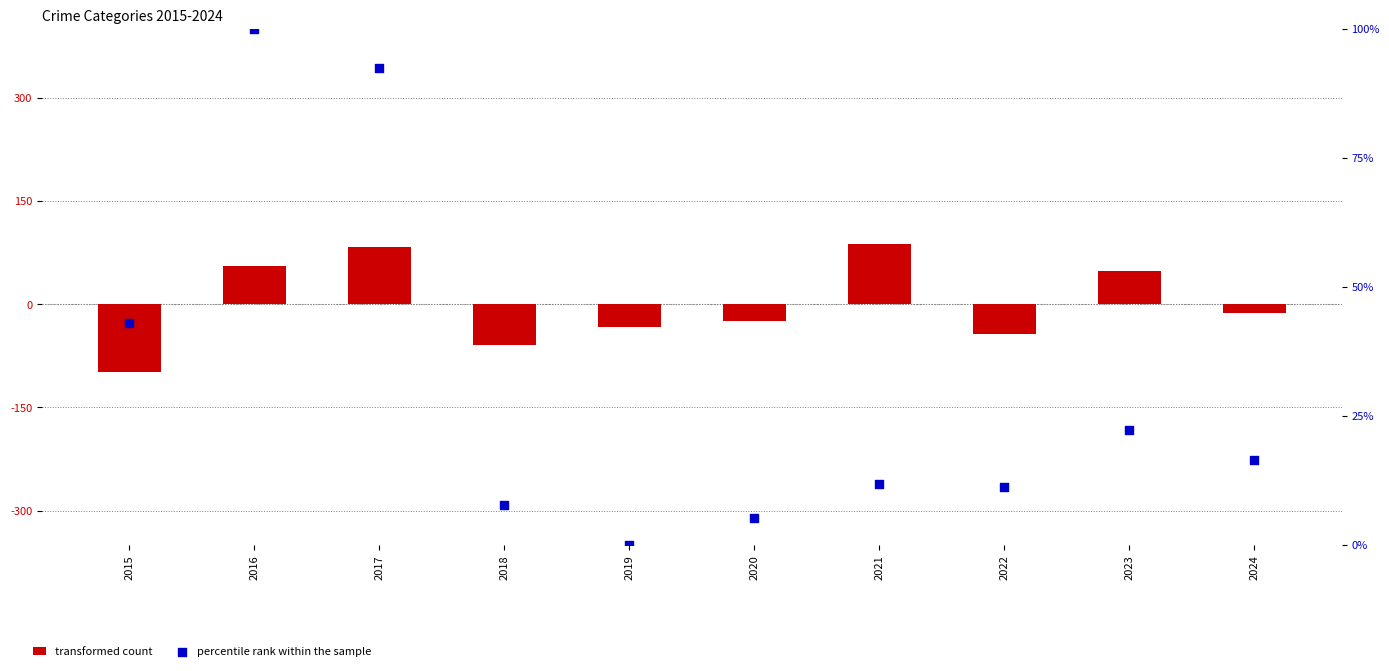

Which series contains the lowest Y value?

transformed count